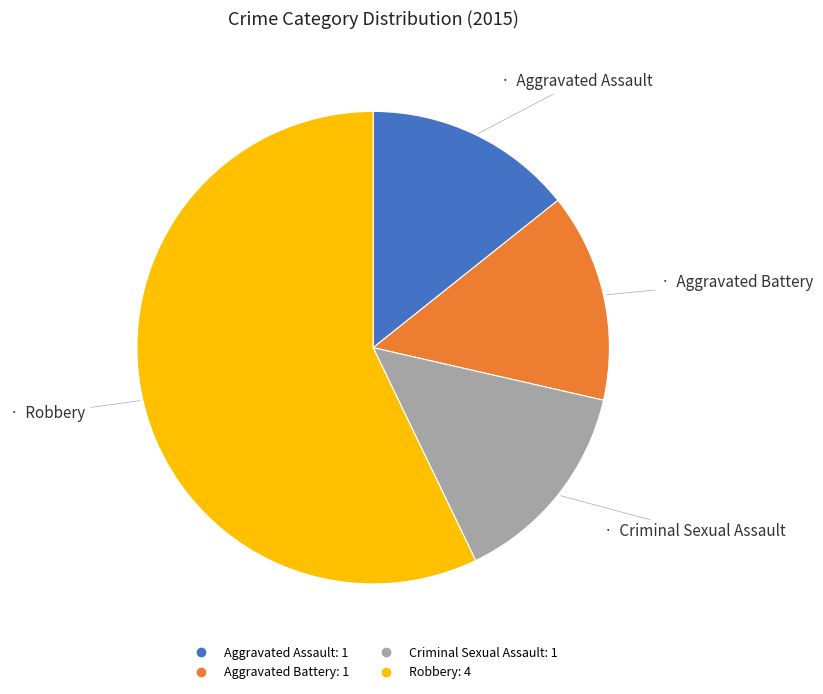

Is the sum of Aggravated Battery and Robbery greater than half?

Yes